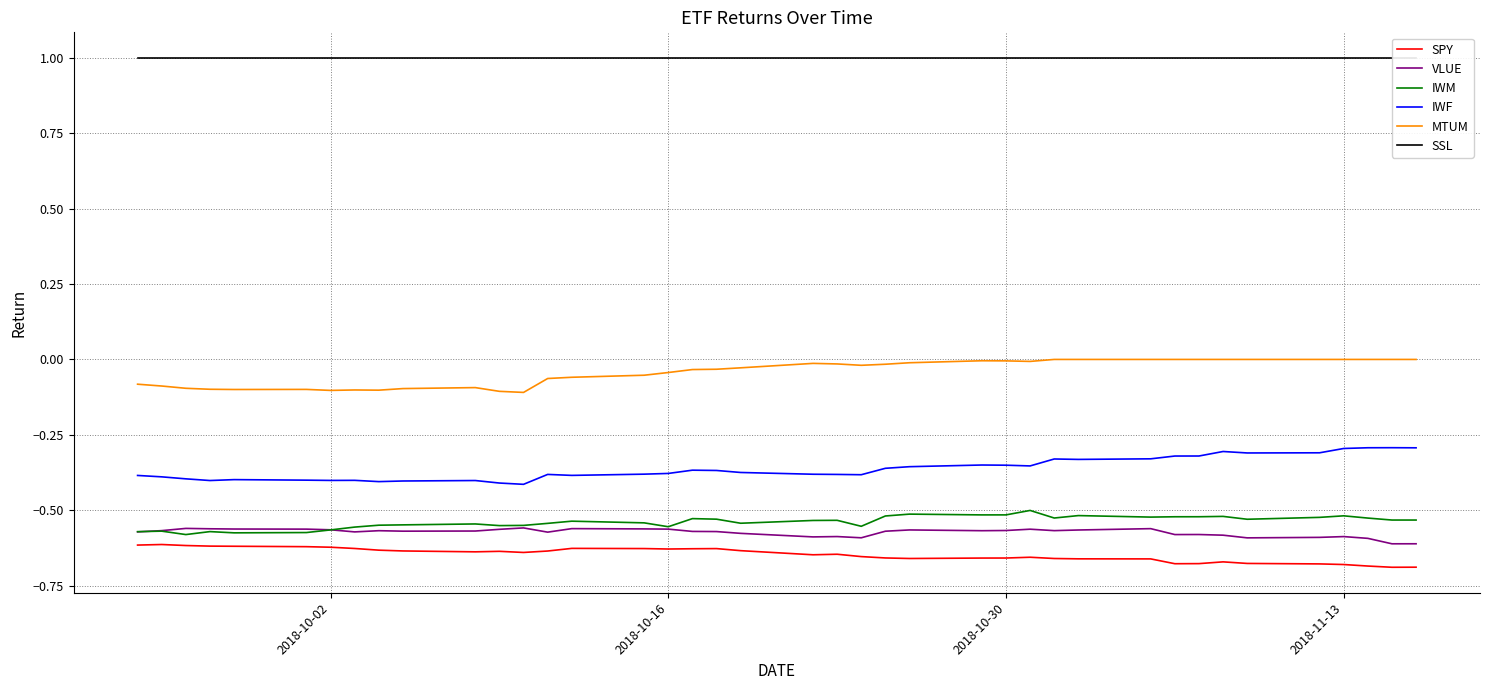

Does the chart display data point markers on the line(s)?

No